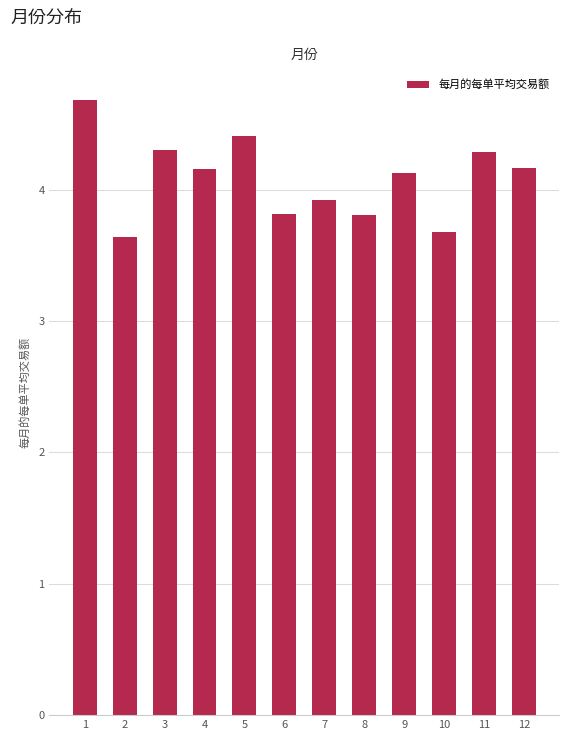

What value does the data have at 7?

3.9